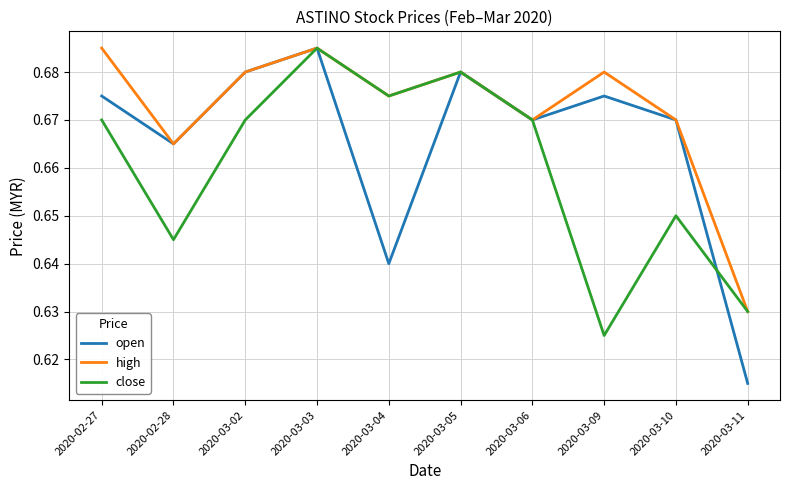

Which category has the lowest value across all series?

2020-03-11